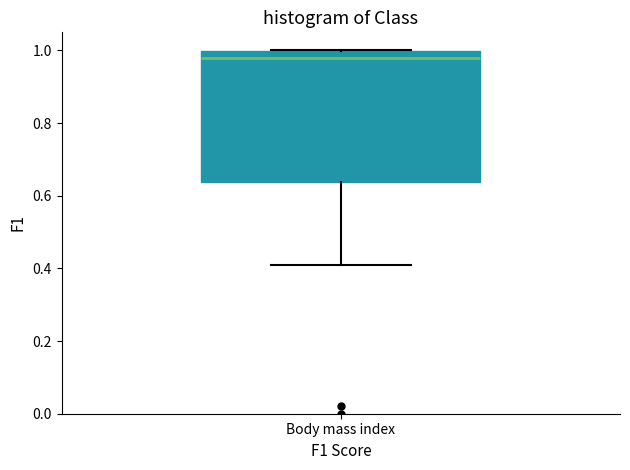

Where does the median line of the box for Body mass index sit on the y-axis? The values are not printed on the chart, so give them approximately, as read against the axis.

0.98